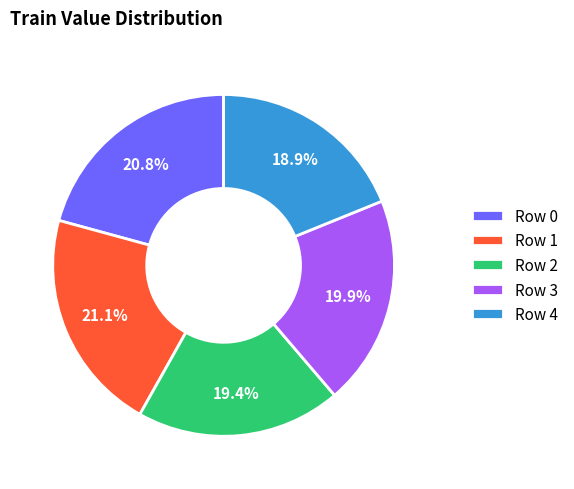

How many slices are in this pie chart?

5